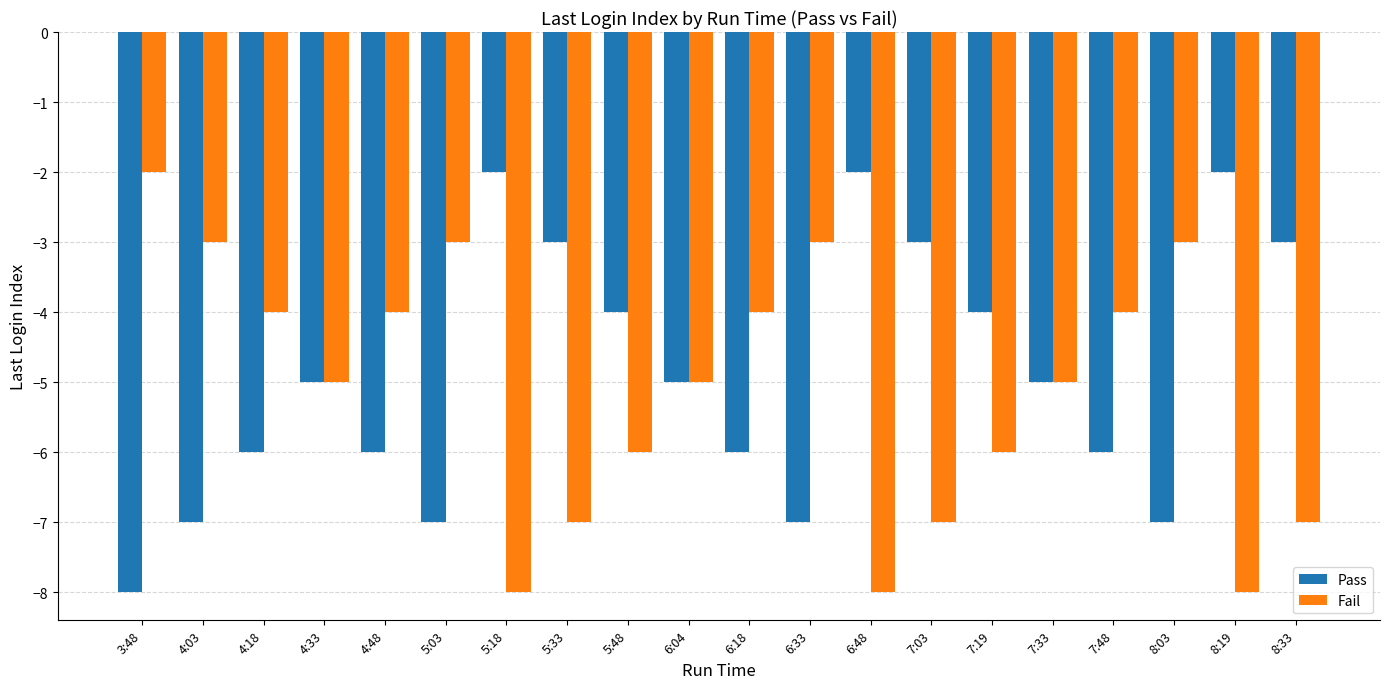

What is the label of the 4th bar from the right?

7:48